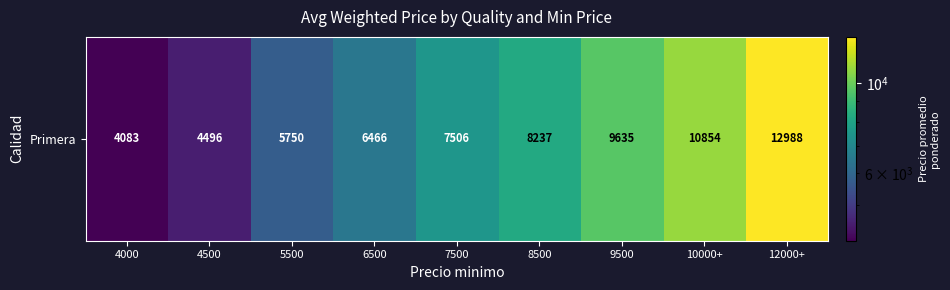

List the labels in order of value, smallest first.

4000, 4500, 5500, 6500, 7500, 8500, 9500, 10000+, 12000+